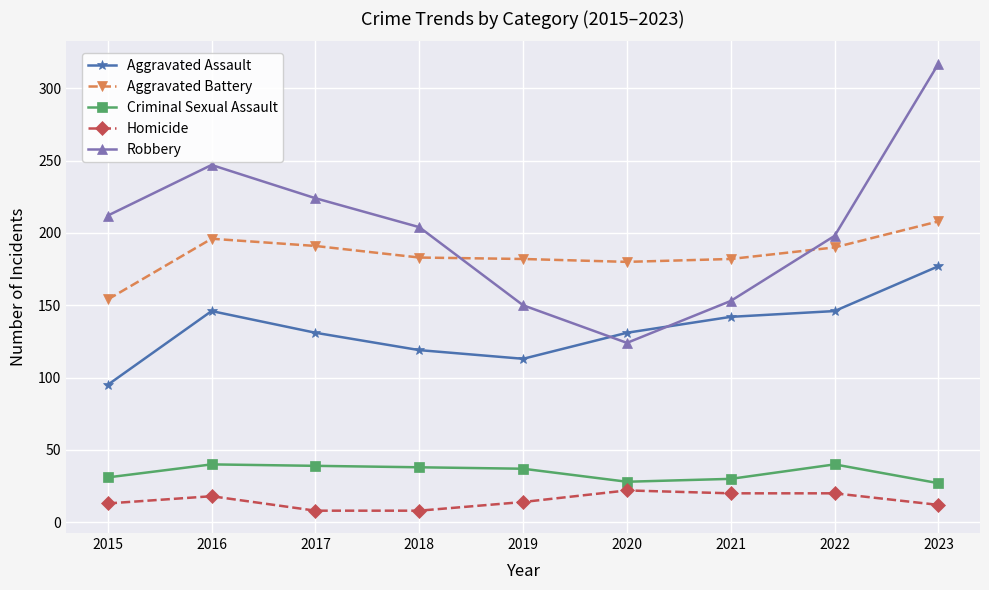

Does the chart display data point markers on the line(s)?

Yes